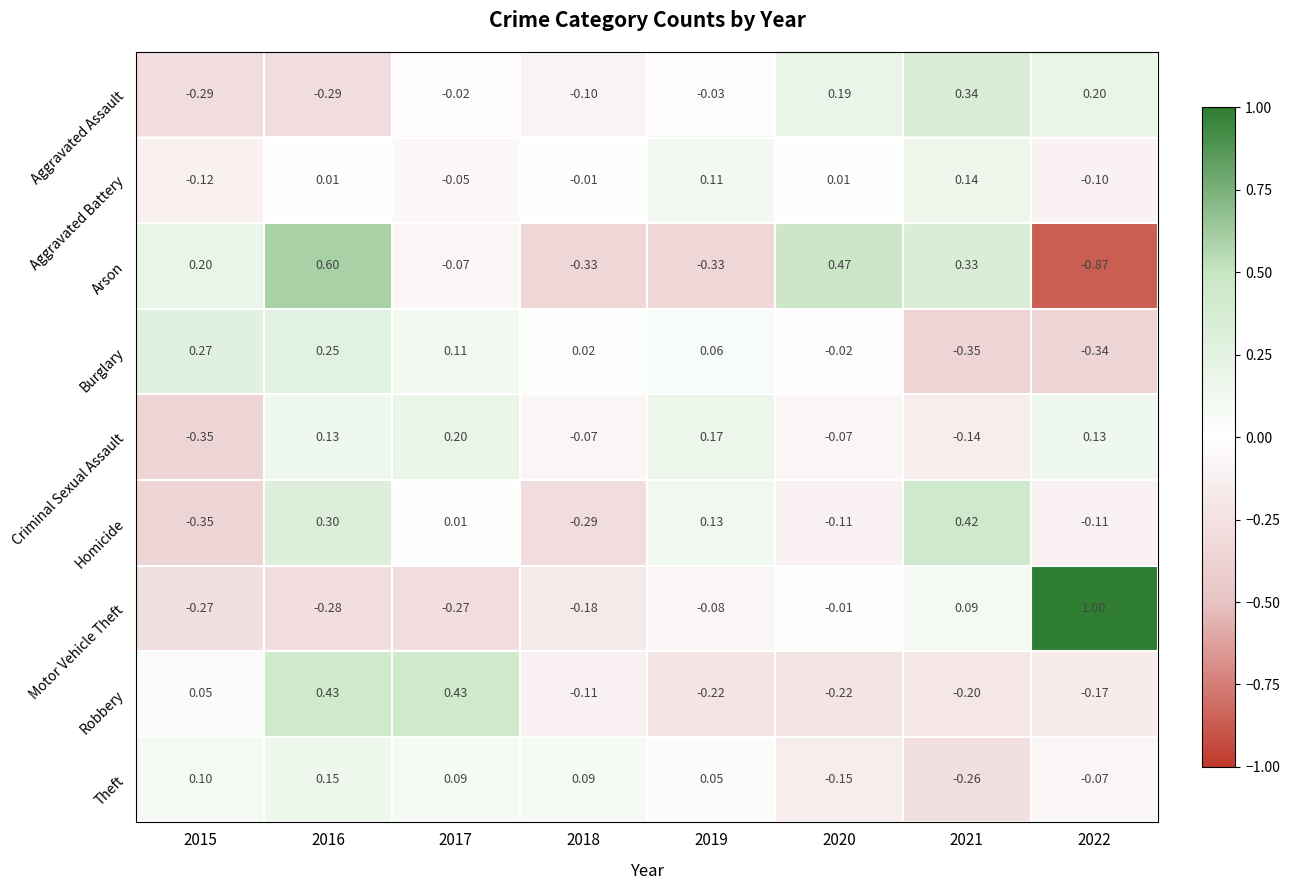

At 2017, list the series in order from largest to smallest.

Robbery, Criminal Sexual Assault, Burglary, Theft, Homicide, Aggravated Assault, Aggravated Battery, Arson, Motor Vehicle Theft